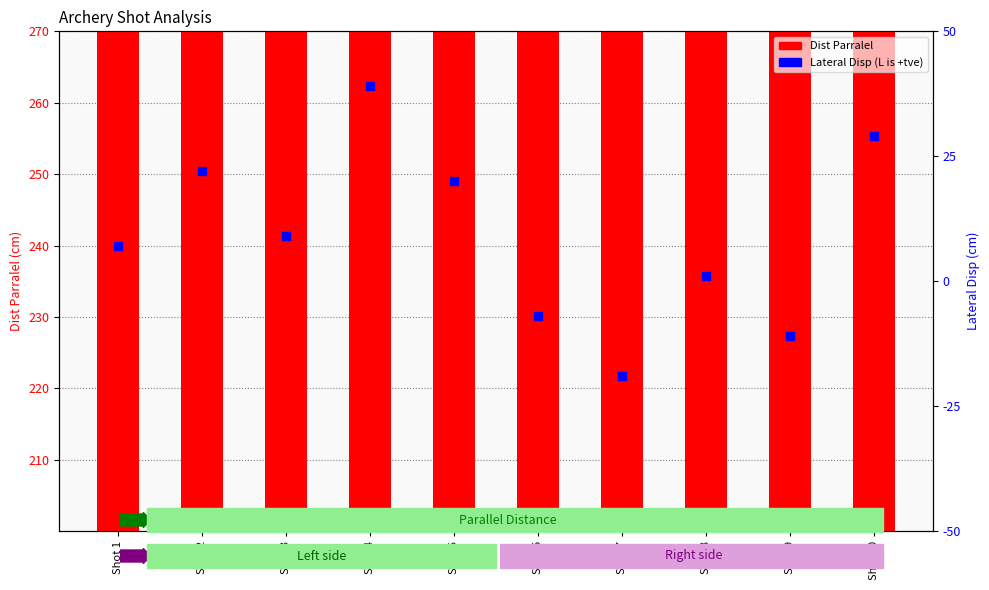

Which series has the largest Y range (max minus min)?

Lateral Disp (L is +tve)